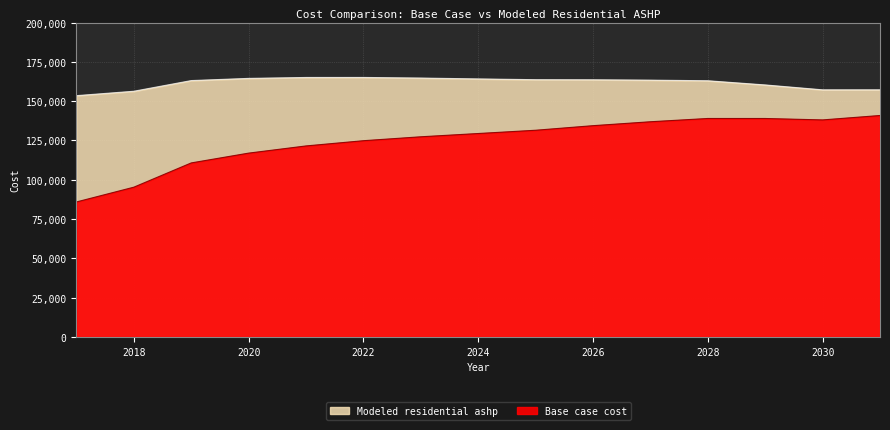

Rank the categories by Modeled residential ashp value from highest to lowest.

2022, 2021, 2023, 2020, 2024, 2025, 2026, 2027, 2019, 2028, 2029, 2031, 2030, 2018, 2017